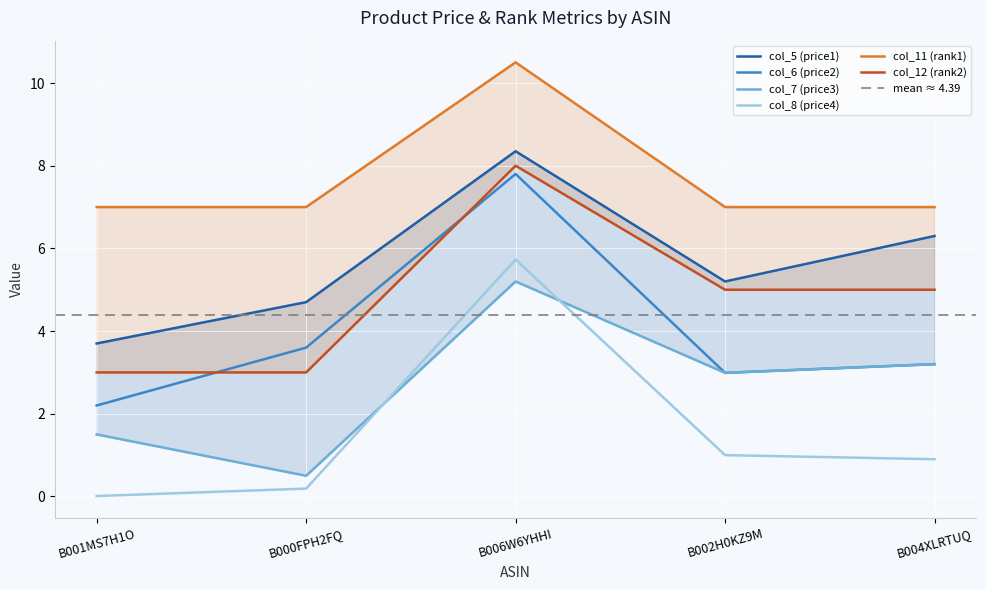

The value of col_7 (price3) at B001MS7H1O is 2.2. True or false?

False